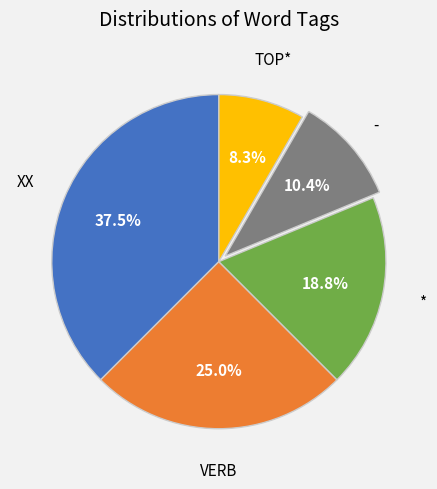

Does any single category account for the majority?

No